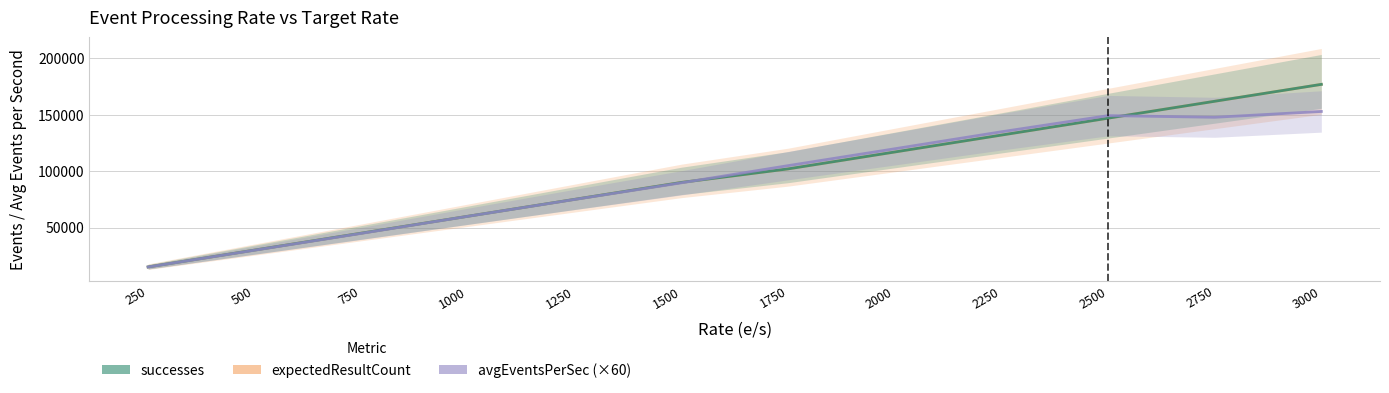

The expectedResultCount series shows 15000.0 at 250. True or false?

True